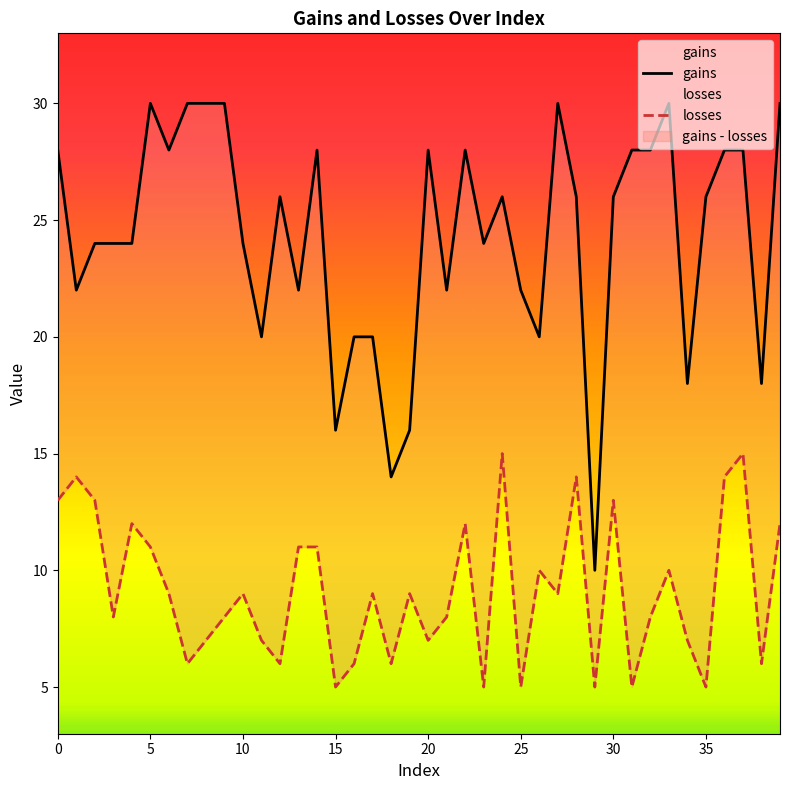

Which series has the largest total across all categories?

gains